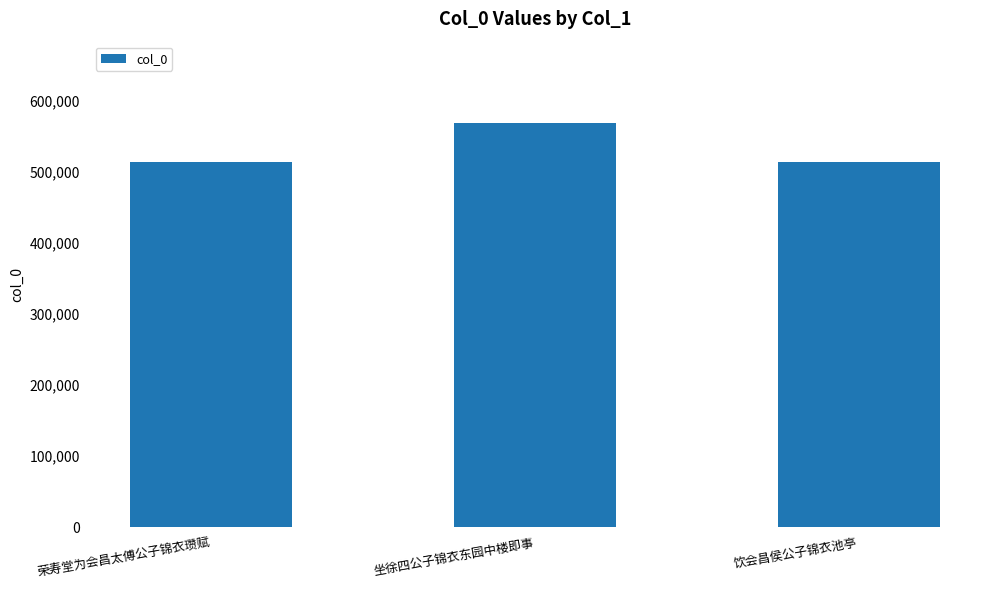

Which category has the highest value across all series?

坐徐四公子锦衣东园中楼即事